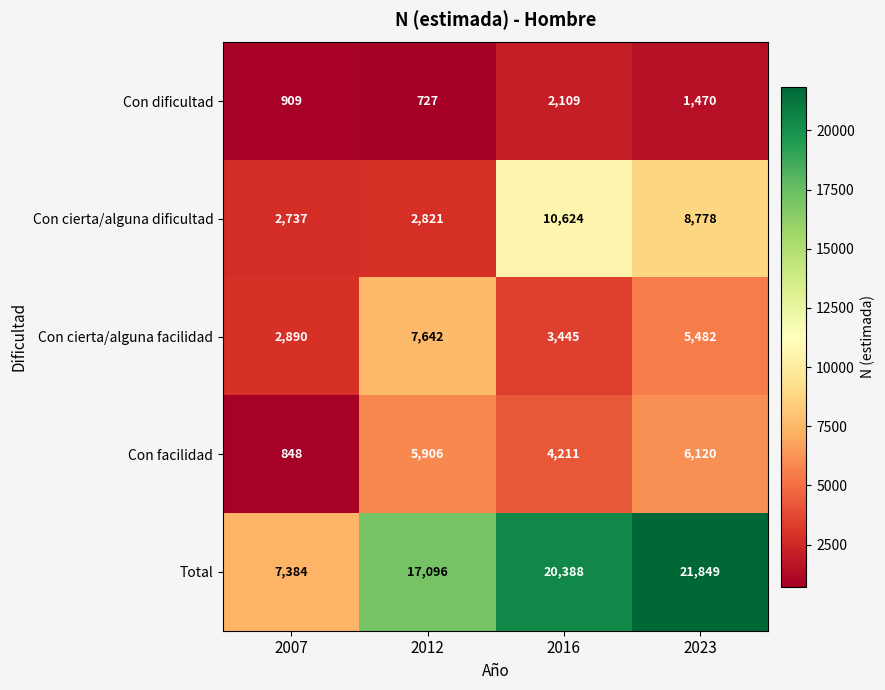

Rank the series by their maximum value, from lowest to highest.

Con dificultad, Con facilidad, Con cierta/alguna facilidad, Con cierta/alguna dificultad, Total